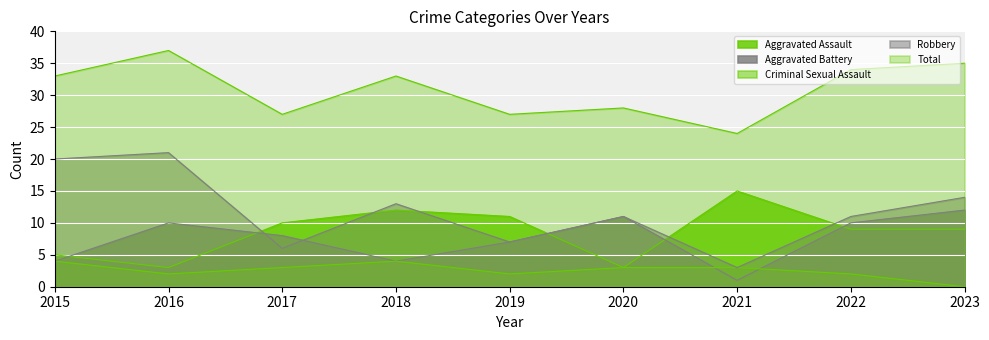

What is the spread (max minus min) of values at 2017?

24